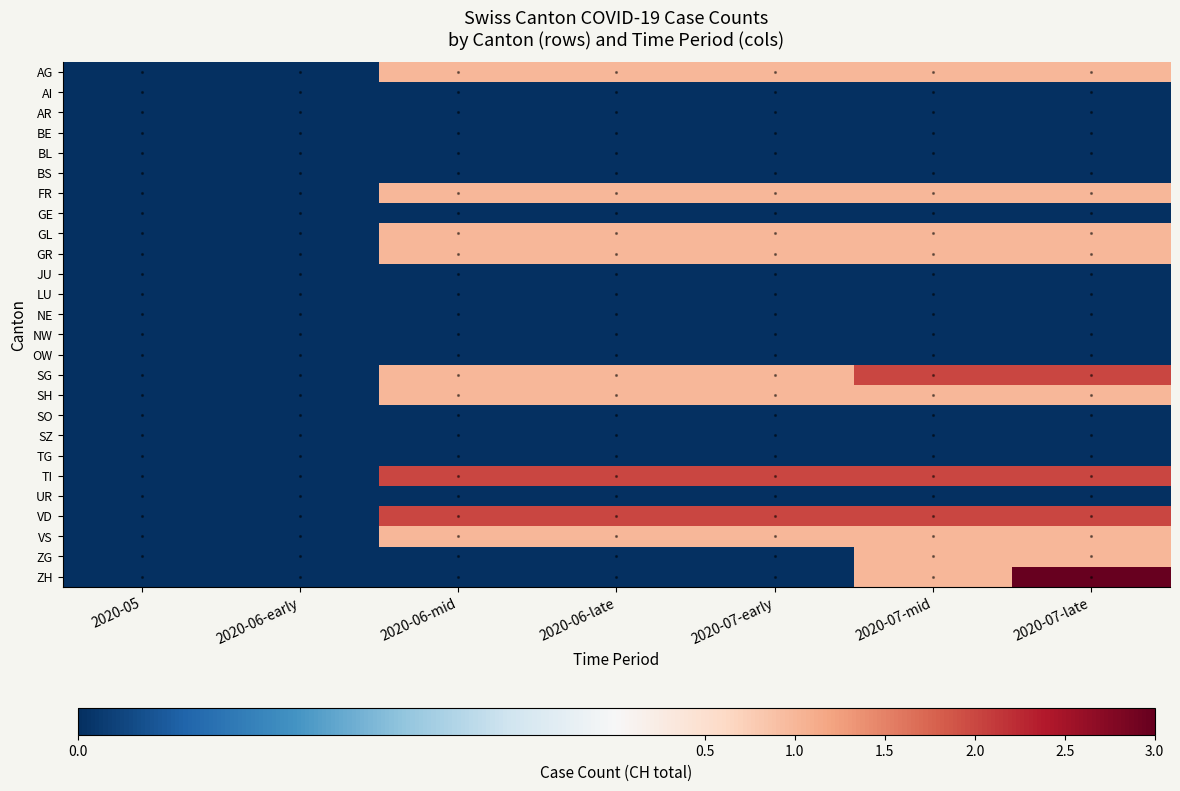

Reading right to left, what are all the values shown in this chart?

AG: 2020-07-late=1	2020-07-mid=1	2020-07-early=1	2020-06-late=1	2020-06-mid=1	2020-06-early=0	2020-05=0
AI: 2020-07-late=0	2020-07-mid=0	2020-07-early=0	2020-06-late=0	2020-06-mid=0	2020-06-early=0	2020-05=0
AR: 2020-07-late=0	2020-07-mid=0	2020-07-early=0	2020-06-late=0	2020-06-mid=0	2020-06-early=0	2020-05=0
BE: 2020-07-late=0	2020-07-mid=0	2020-07-early=0	2020-06-late=0	2020-06-mid=0	2020-06-early=0	2020-05=0
BL: 2020-07-late=0	2020-07-mid=0	2020-07-early=0	2020-06-late=0	2020-06-mid=0	2020-06-early=0	2020-05=0
BS: 2020-07-late=0	2020-07-mid=0	2020-07-early=0	2020-06-late=0	2020-06-mid=0	2020-06-early=0	2020-05=0
FR: 2020-07-late=1	2020-07-mid=1	2020-07-early=1	2020-06-late=1	2020-06-mid=1	2020-06-early=0	2020-05=0
GE: 2020-07-late=0	2020-07-mid=0	2020-07-early=0	2020-06-late=0	2020-06-mid=0	2020-06-early=0	2020-05=0
GL: 2020-07-late=1	2020-07-mid=1	2020-07-early=1	2020-06-late=1	2020-06-mid=1	2020-06-early=0	2020-05=0
GR: 2020-07-late=1	2020-07-mid=1	2020-07-early=1	2020-06-late=1	2020-06-mid=1	2020-06-early=0	2020-05=0
JU: 2020-07-late=0	2020-07-mid=0	2020-07-early=0	2020-06-late=0	2020-06-mid=0	2020-06-early=0	2020-05=0
LU: 2020-07-late=0	2020-07-mid=0	2020-07-early=0	2020-06-late=0	2020-06-mid=0	2020-06-early=0	2020-05=0
NE: 2020-07-late=0	2020-07-mid=0	2020-07-early=0	2020-06-late=0	2020-06-mid=0	2020-06-early=0	2020-05=0
NW: 2020-07-late=0	2020-07-mid=0	2020-07-early=0	2020-06-late=0	2020-06-mid=0	2020-06-early=0	2020-05=0
OW: 2020-07-late=0	2020-07-mid=0	2020-07-early=0	2020-06-late=0	2020-06-mid=0	2020-06-early=0	2020-05=0
SG: 2020-07-late=2	2020-07-mid=2	2020-07-early=1	2020-06-late=1	2020-06-mid=1	2020-06-early=0	2020-05=0
SH: 2020-07-late=1	2020-07-mid=1	2020-07-early=1	2020-06-late=1	2020-06-mid=1	2020-06-early=0	2020-05=0
SO: 2020-07-late=0	2020-07-mid=0	2020-07-early=0	2020-06-late=0	2020-06-mid=0	2020-06-early=0	2020-05=0
SZ: 2020-07-late=0	2020-07-mid=0	2020-07-early=0	2020-06-late=0	2020-06-mid=0	2020-06-early=0	2020-05=0
TG: 2020-07-late=0	2020-07-mid=0	2020-07-early=0	2020-06-late=0	2020-06-mid=0	2020-06-early=0	2020-05=0
TI: 2020-07-late=2	2020-07-mid=2	2020-07-early=2	2020-06-late=2	2020-06-mid=2	2020-06-early=0	2020-05=0
UR: 2020-07-late=0	2020-07-mid=0	2020-07-early=0	2020-06-late=0	2020-06-mid=0	2020-06-early=0	2020-05=0
VD: 2020-07-late=2	2020-07-mid=2	2020-07-early=2	2020-06-late=2	2020-06-mid=2	2020-06-early=0	2020-05=0
VS: 2020-07-late=1	2020-07-mid=1	2020-07-early=1	2020-06-late=1	2020-06-mid=1	2020-06-early=0	2020-05=0
ZG: 2020-07-late=1	2020-07-mid=1	2020-07-early=0	2020-06-late=0	2020-06-mid=0	2020-06-early=0	2020-05=0
ZH: 2020-07-late=3	2020-07-mid=1	2020-07-early=0	2020-06-late=0	2020-06-mid=0	2020-06-early=0	2020-05=0